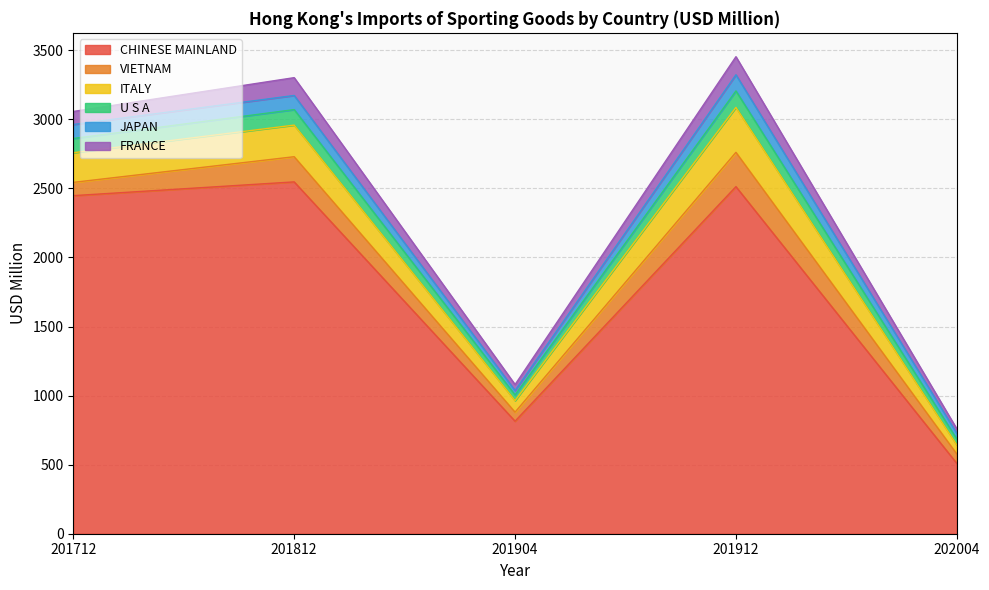

What is the minimum value for CHINESE MAINLAND?

509.0